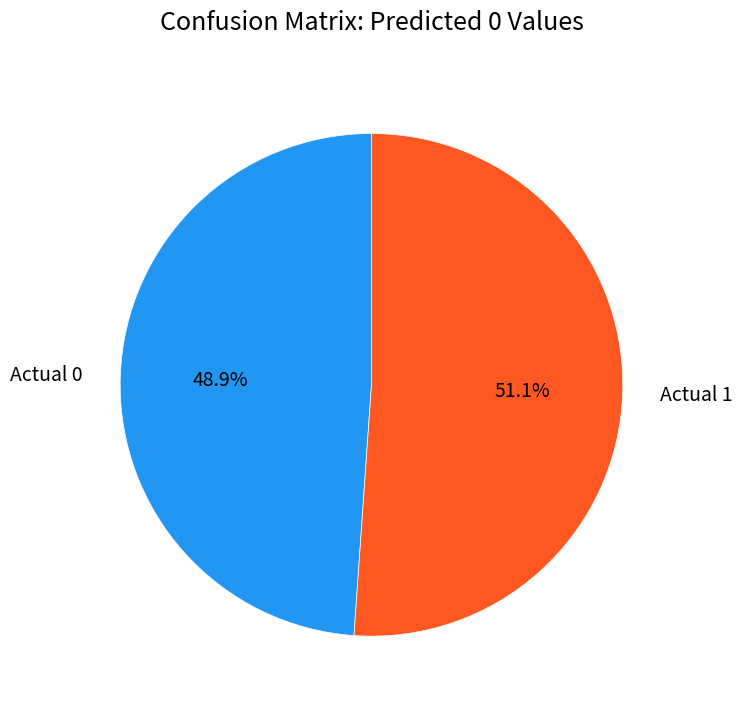

True or false: Actual 1 accounts for 41% of the total.

False